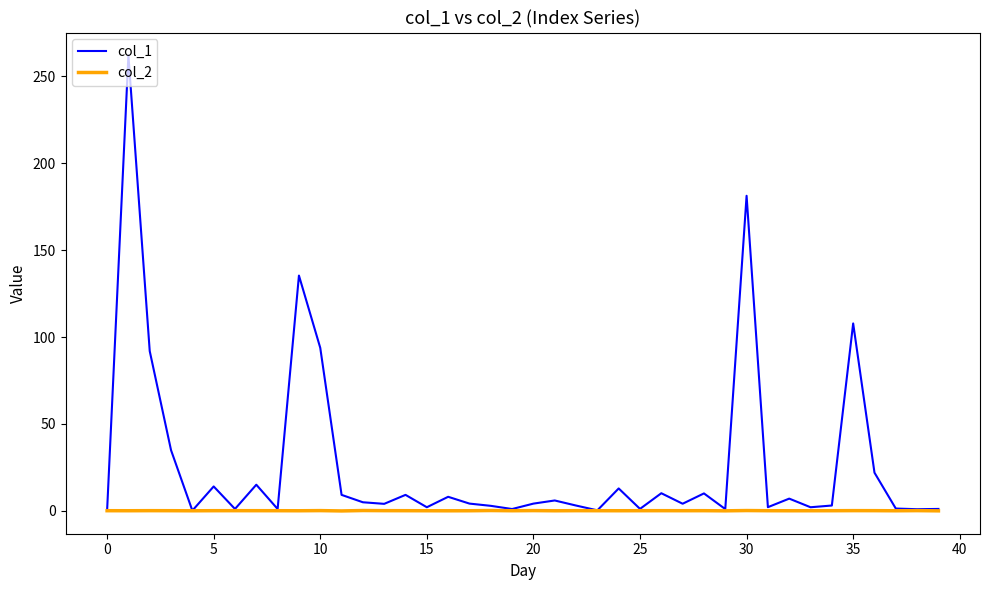

Which series has the widest spread of values?

col_1